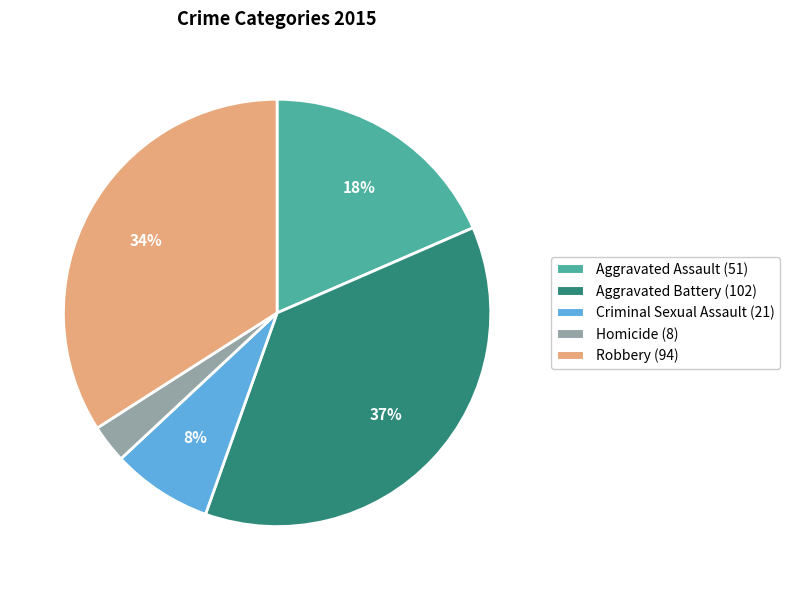

Which has a higher value, Aggravated Battery or Aggravated Assault?

Aggravated Battery